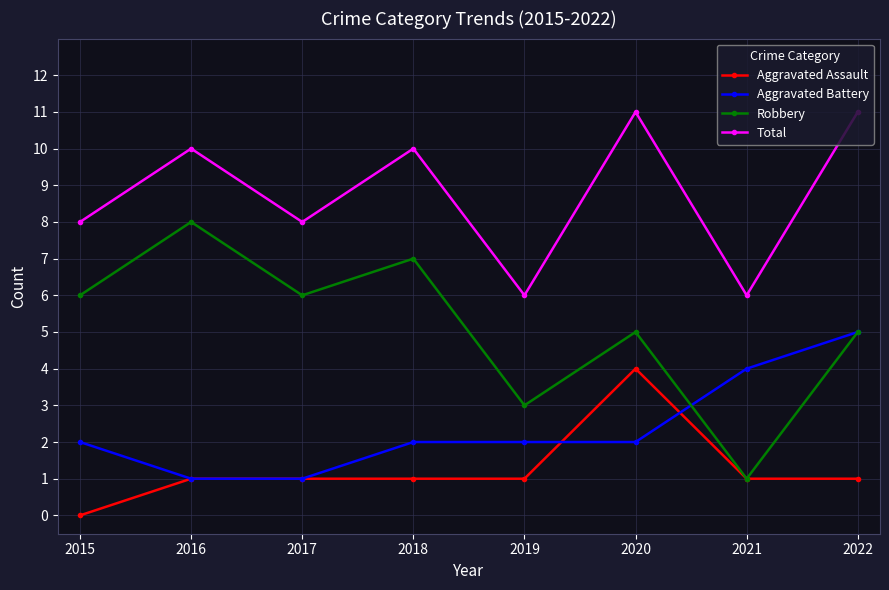

Which series changed the most between 2021 and 2022?

Total